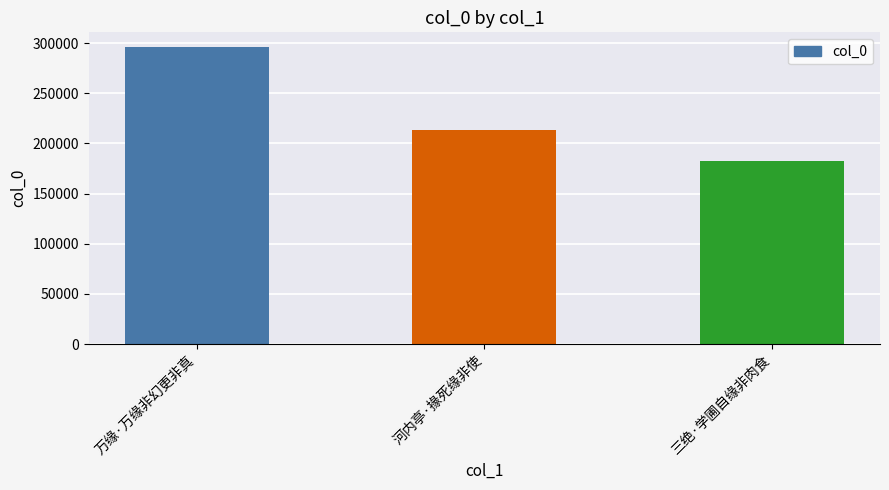

At which category does the chart reach its peak across all series?

万缘·万缘非幻更非真